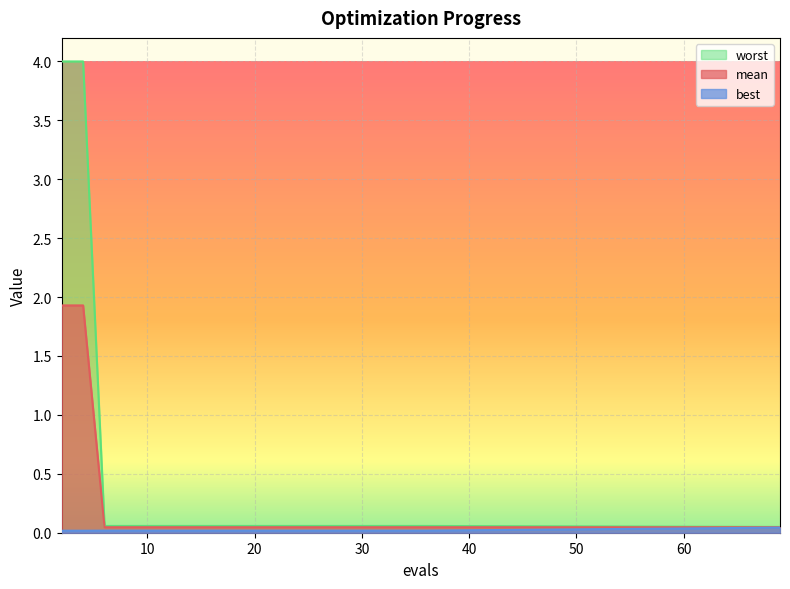

Which label corresponds to the smallest value in the chart?

2